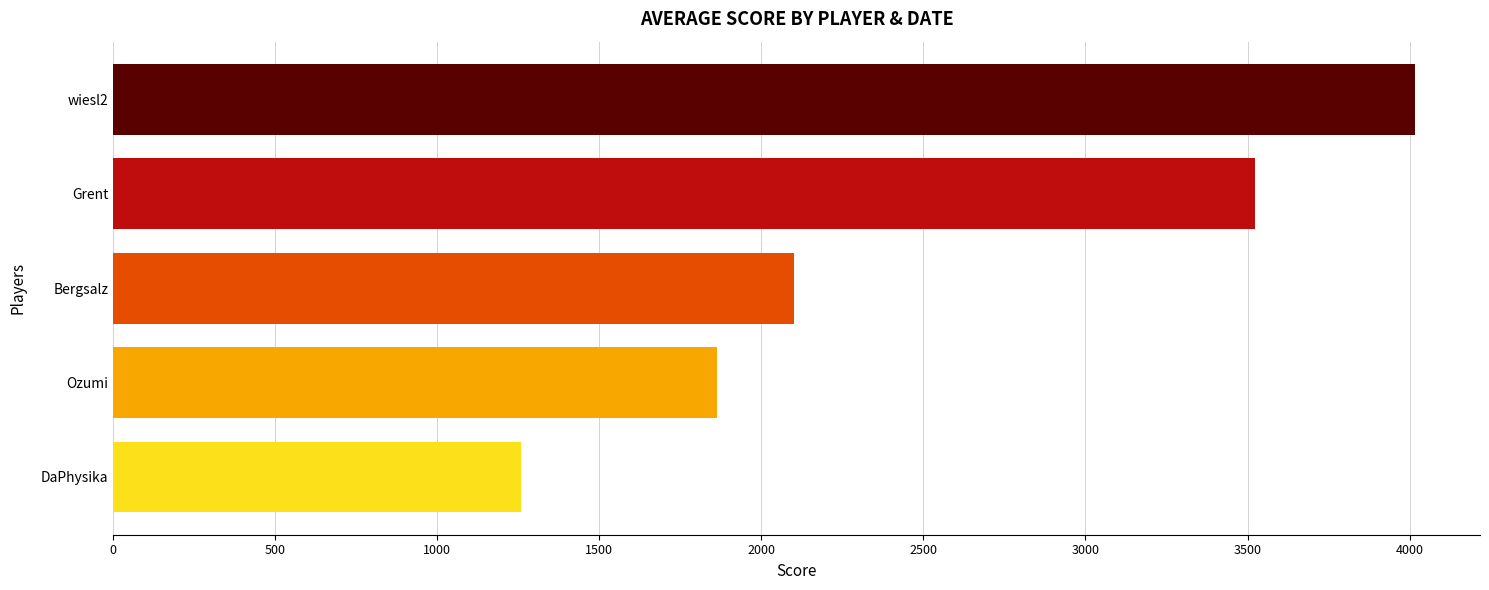

What is the minimum value shown in the chart?

1257.4